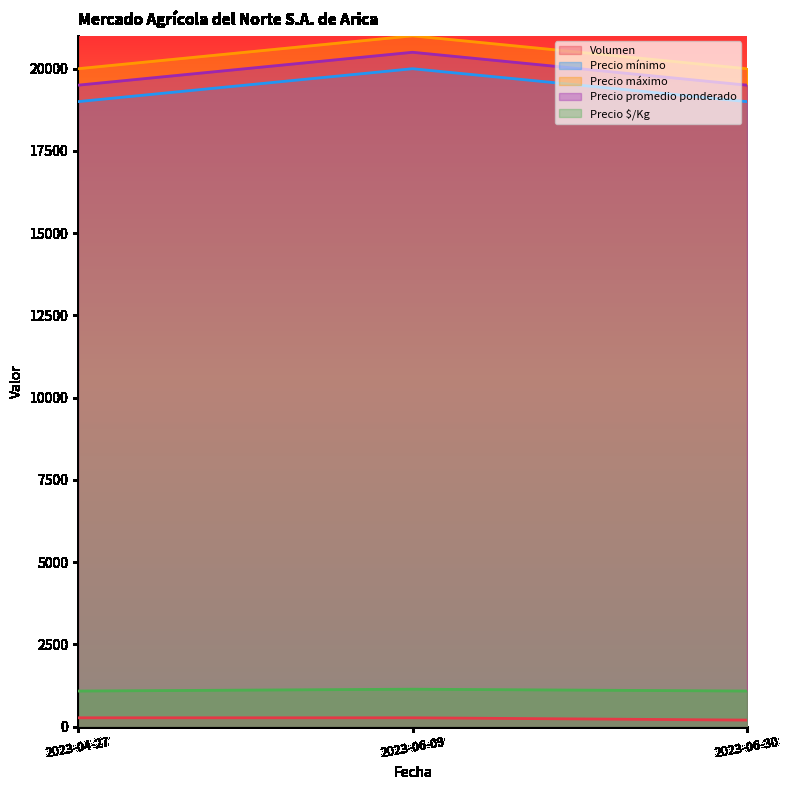

Which series has the widest spread of values?

Precio mínimo